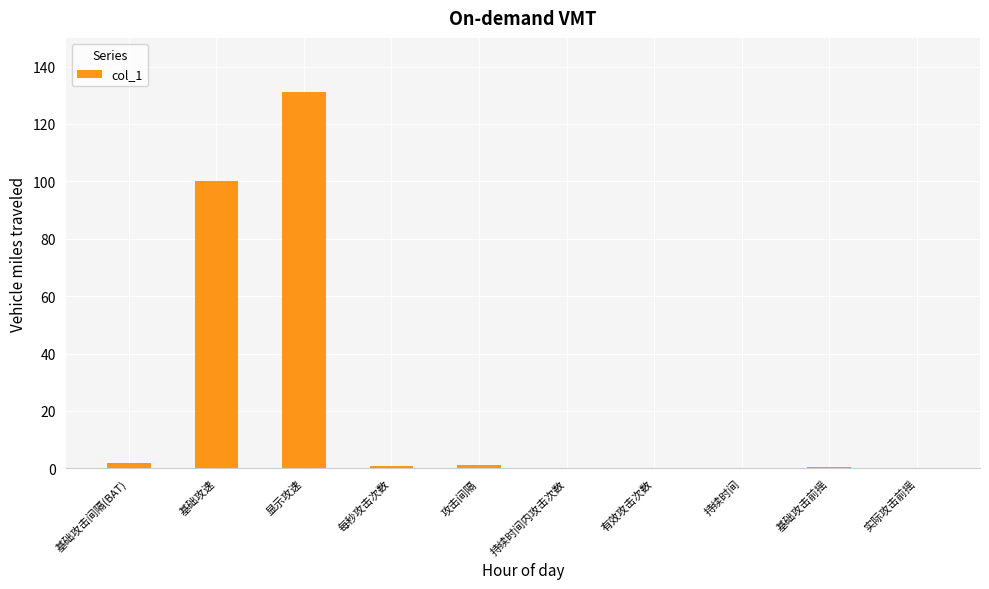

Which label corresponds to the largest value in the chart?

显示攻速